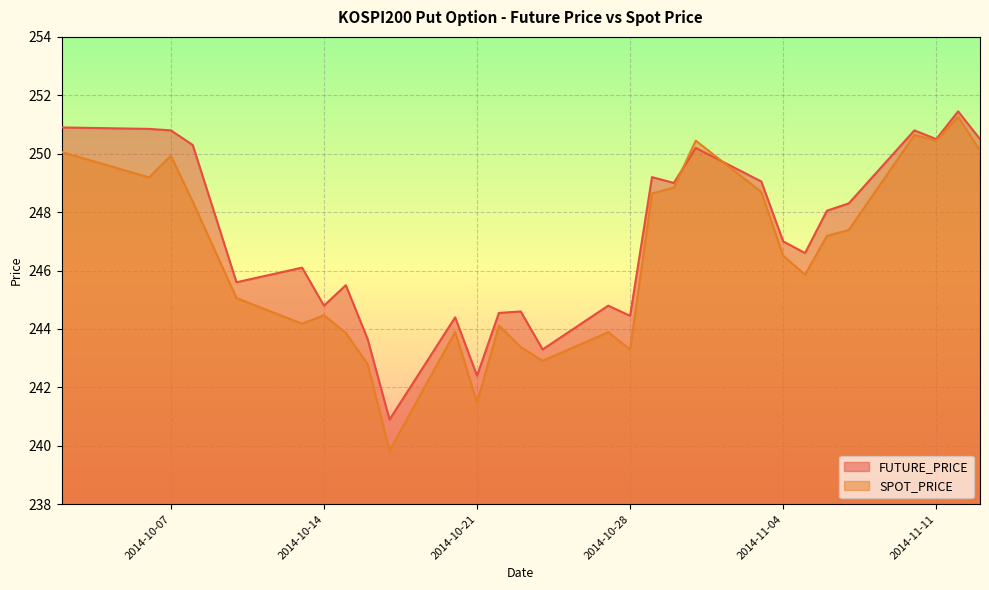

What is the sum of all SPOT_PRICE values?

7146.8